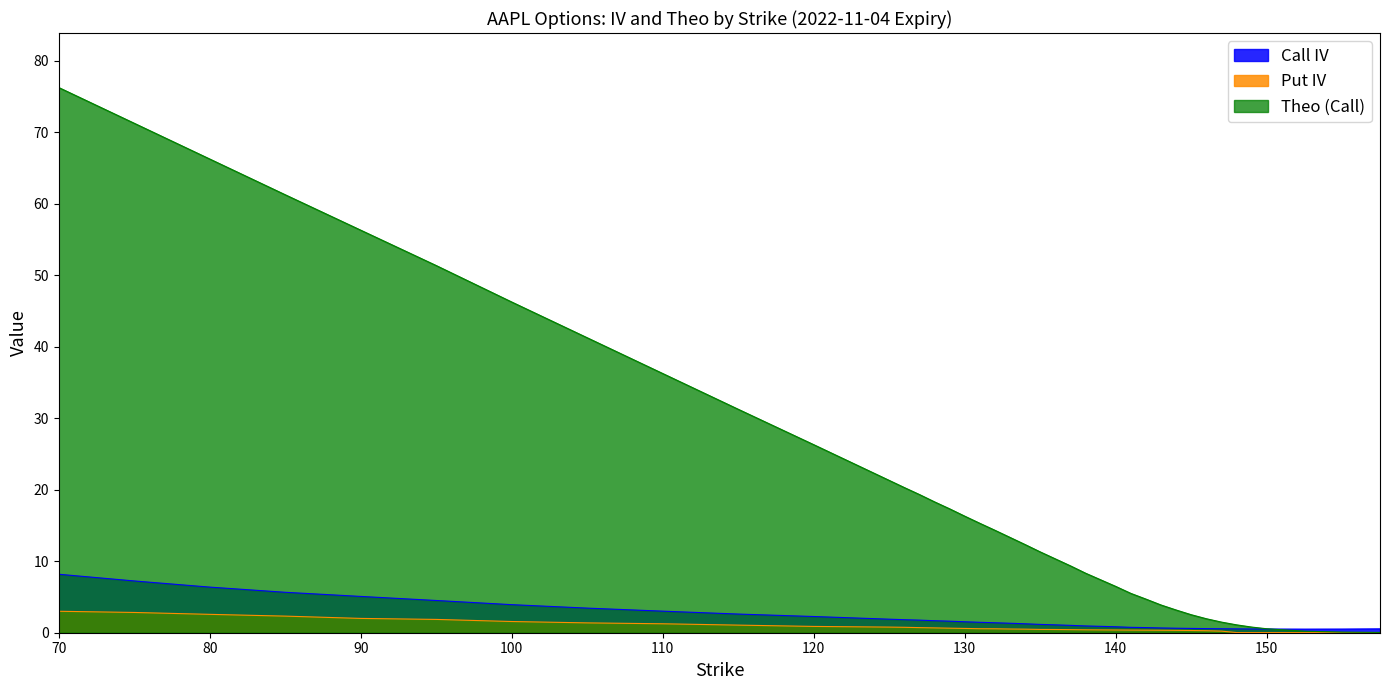

Which category has the highest value in the Theo (Call) series?

70